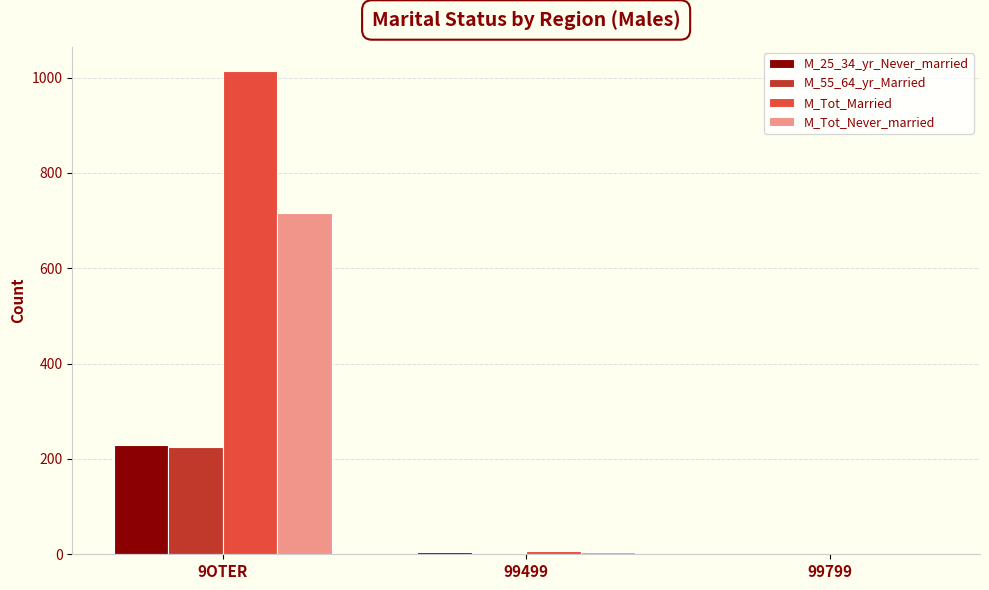

How many series are shown in this chart?

4